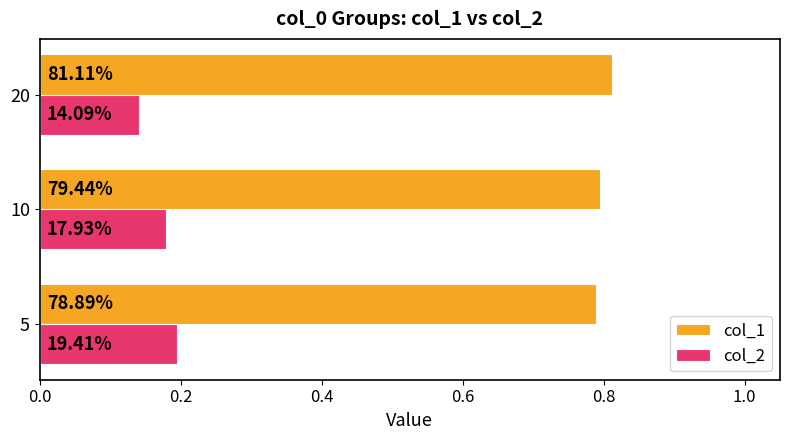

What are all the series names shown in the legend?

col_1, col_2